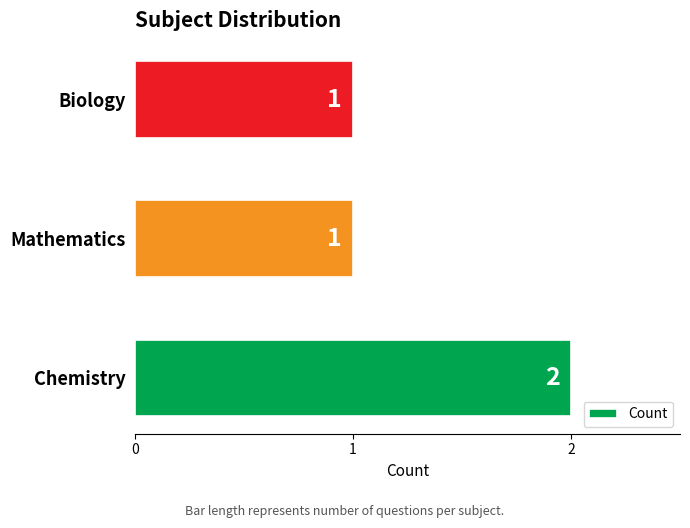

Is it true that the value at Biology is 2?

False